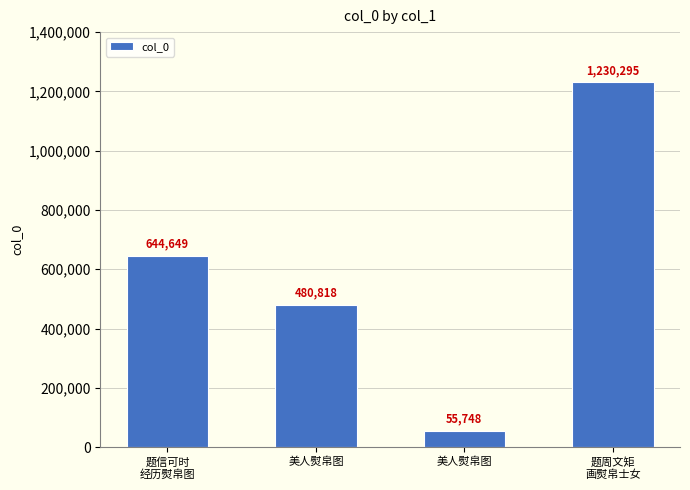

List the labels in order of value, largest first.

题周文矩
画熨帛士女, 题信可时
经历熨帛图, 美人熨帛图, 美人熨帛图